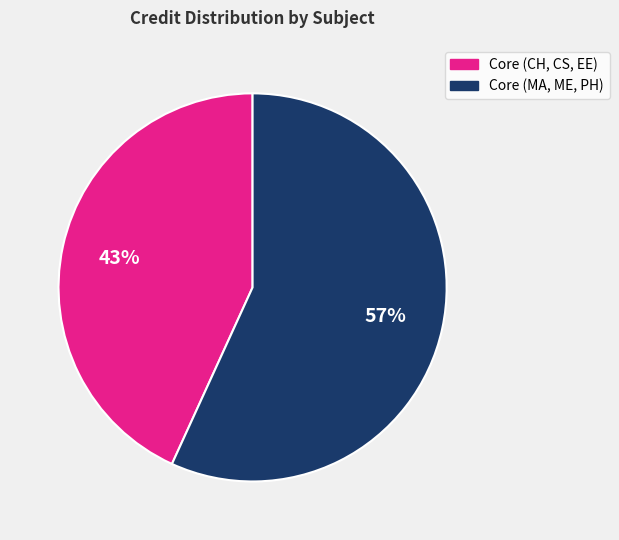

Count the number of slices in the pie.

2